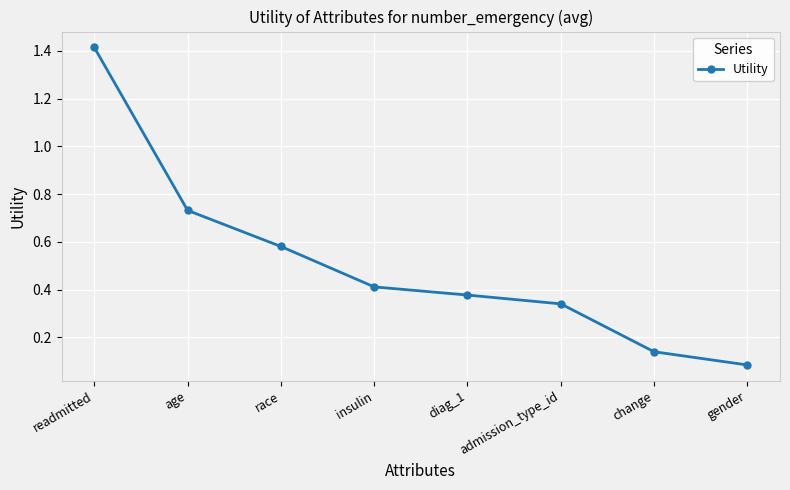

The value at insulin is 0.3. True or false?

False